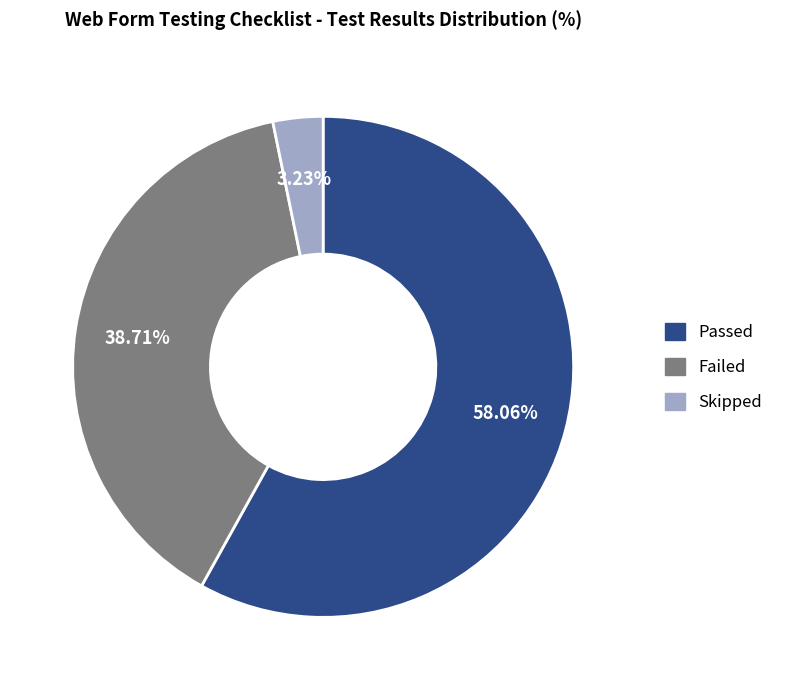

Which has a higher value, Skipped or Passed?

Passed